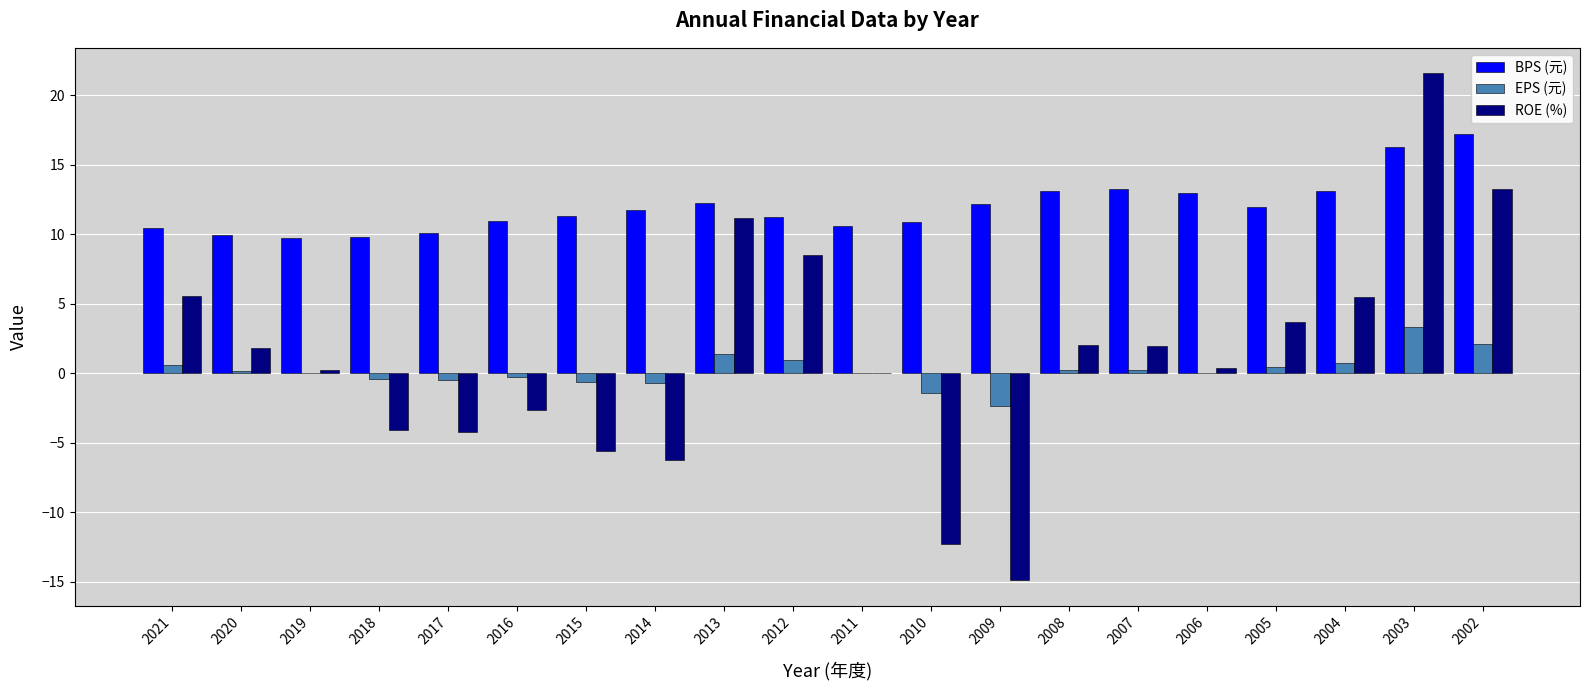

What is the sum of the EPS (元) values at 2013 and 2002?

3.5